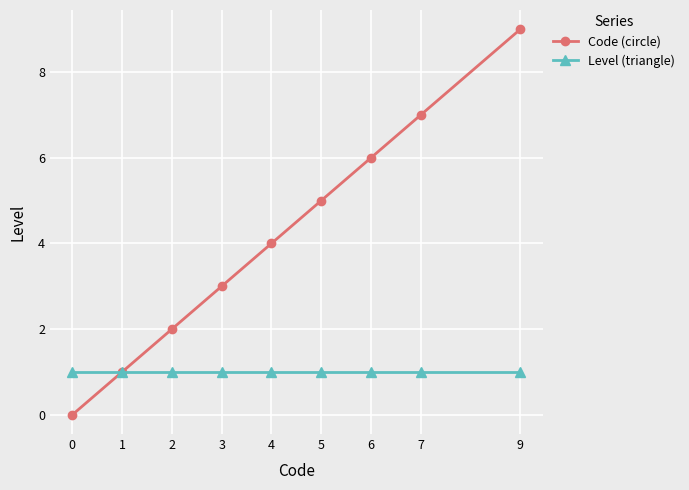

List the labels in order of Code (circle) value, largest first.

9, 7, 6, 5, 4, 3, 2, 1, 0